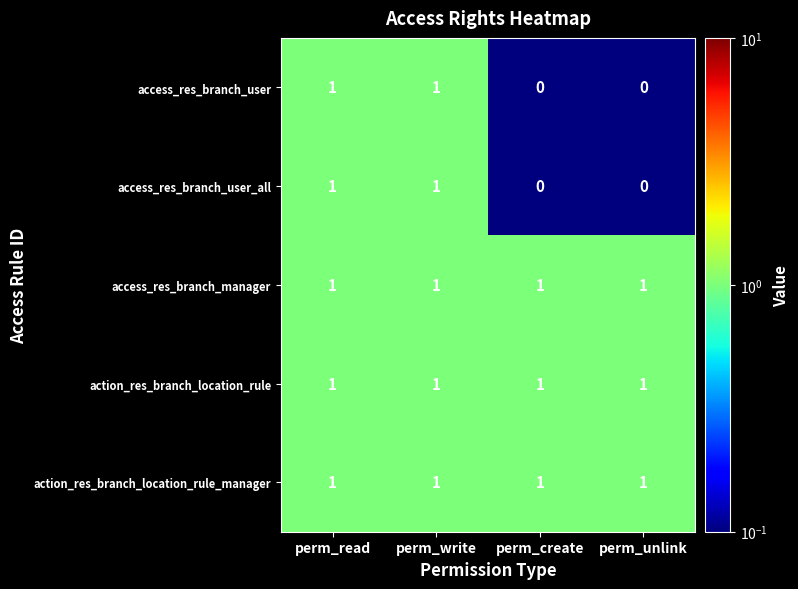

At how many categories does at least one series exceed 0?

4